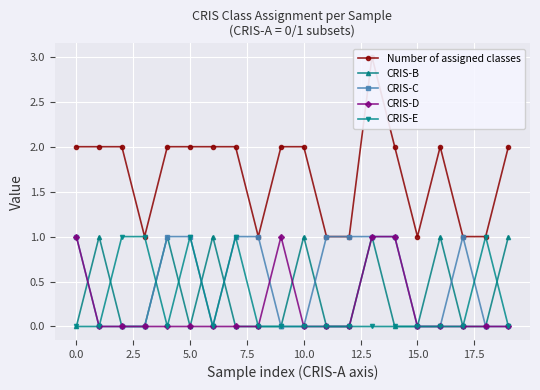

What is the difference between the maximum and minimum values in the CRIS-C series?

1